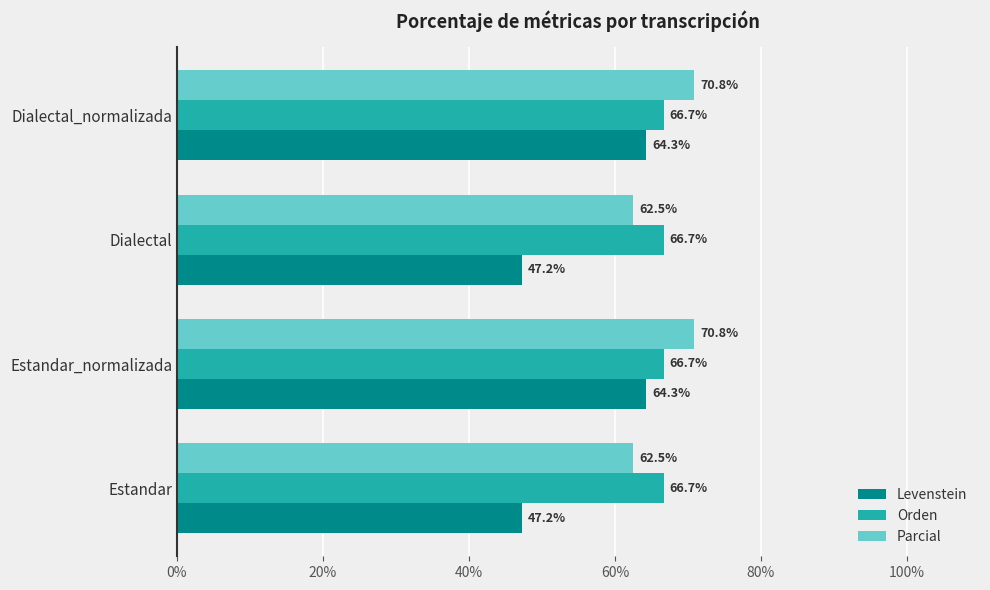

What is the sum of all Orden values?

266.7